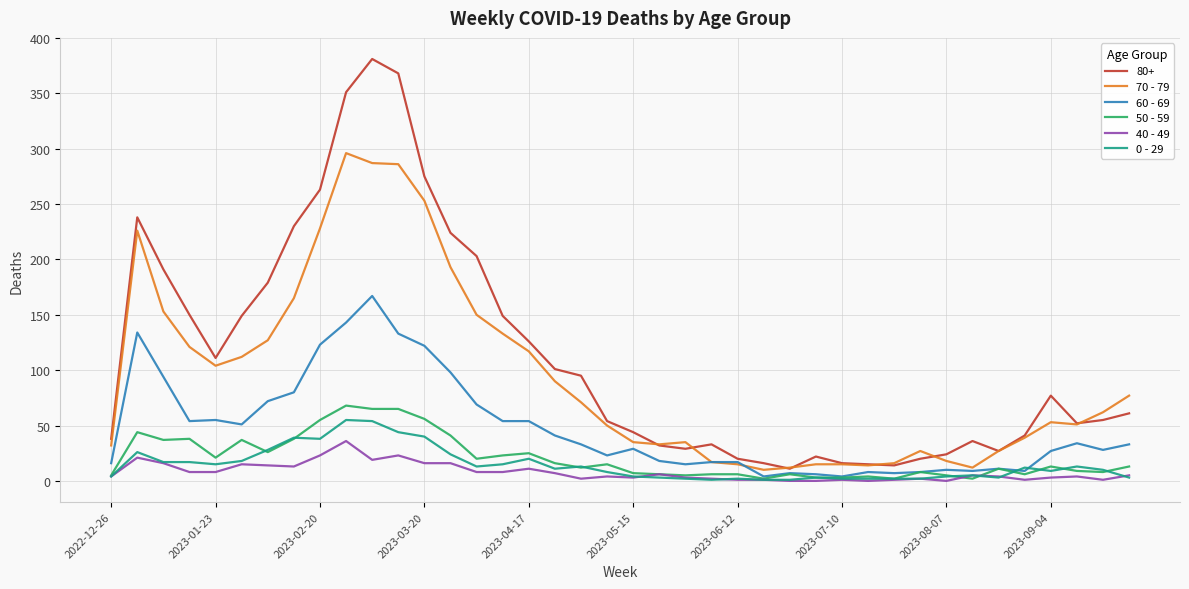

Which series has the widest spread of values?

80+